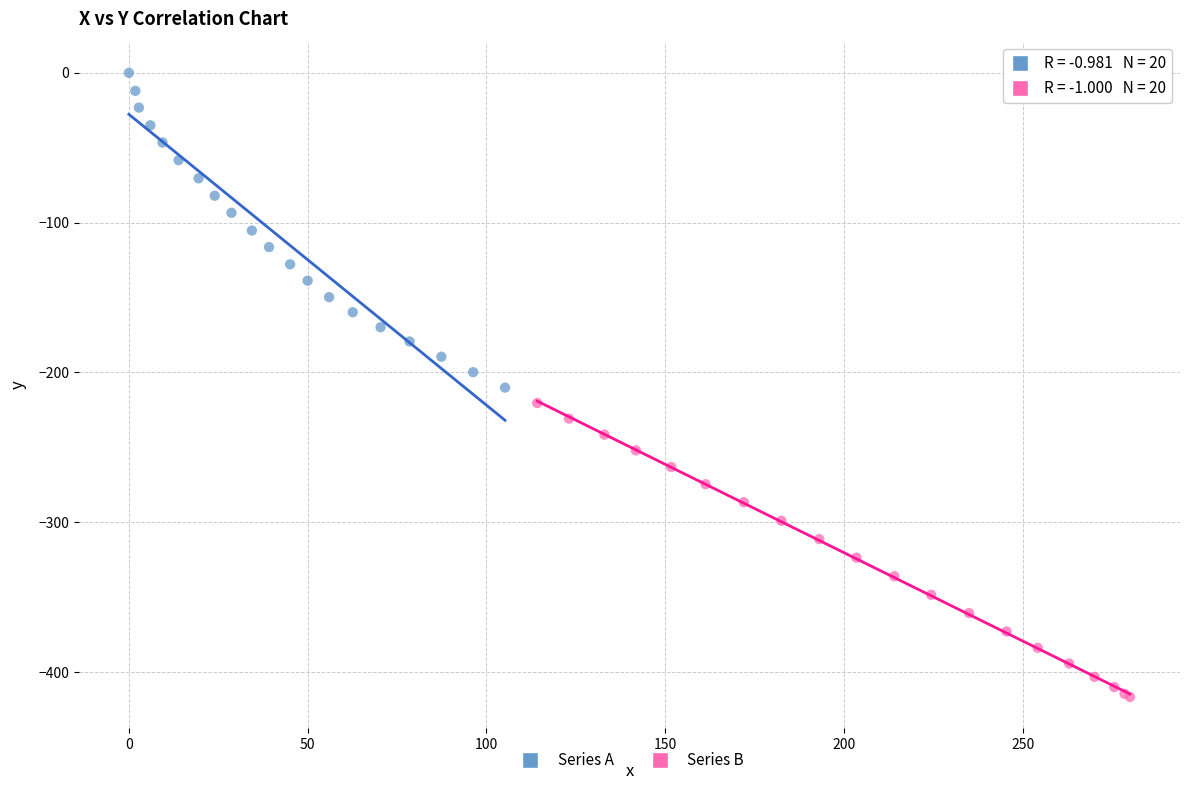

Which series reaches the maximum Y coordinate?

Series A